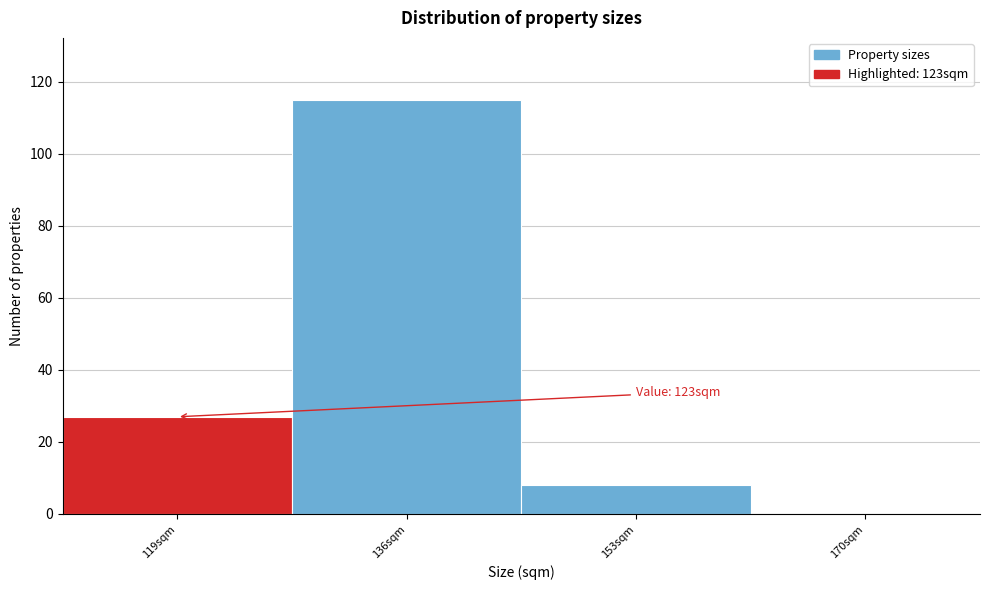

Reading left to right, what are all the values shown in this chart?

119sqm=27	136sqm=115	153sqm=8	170sqm=0